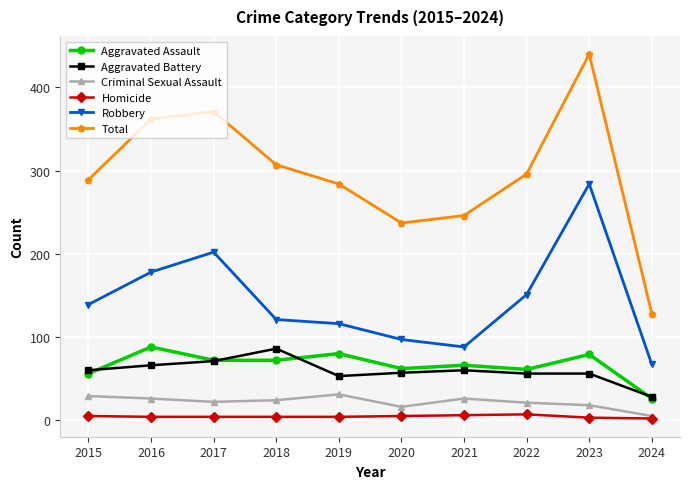

Read the Criminal Sexual Assault value at 2020.

16